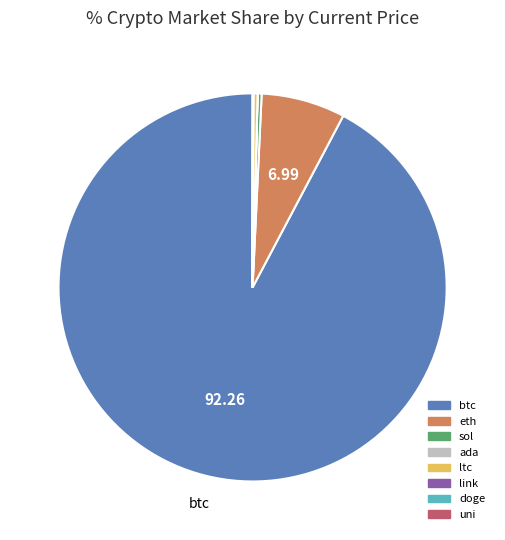

Which slice represents more than half of the pie?

btc